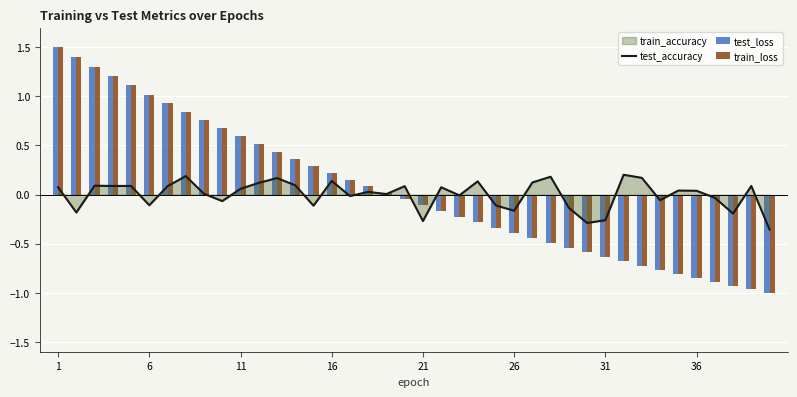

Where does the train_loss series first go above 0?

1